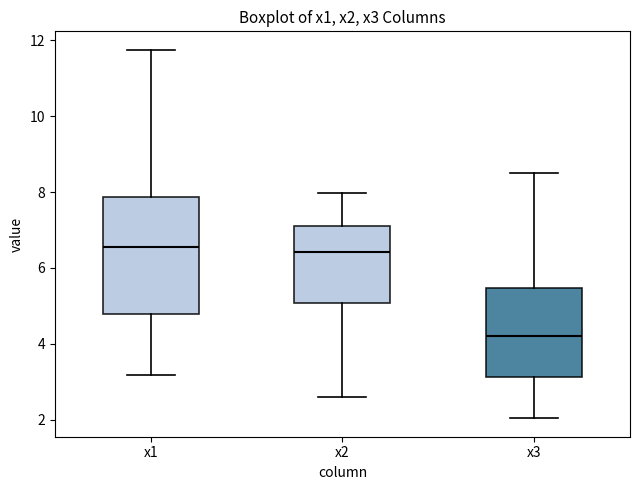

Reading left to right, read every box against the y-axis: the position of its median line, the range the box covers, and the ends of its whiskers. The values are not printed on the chart, so give them approximately, as read against the axis.

x1: median 6.6, box 4.8 to 7.8, whiskers 3.2 to 11.8
x2: median 6.4, box 5.0 to 7.2, whiskers 2.6 to 8.0
x3: median 4.2, box 3.2 to 5.4, whiskers 2.0 to 8.6